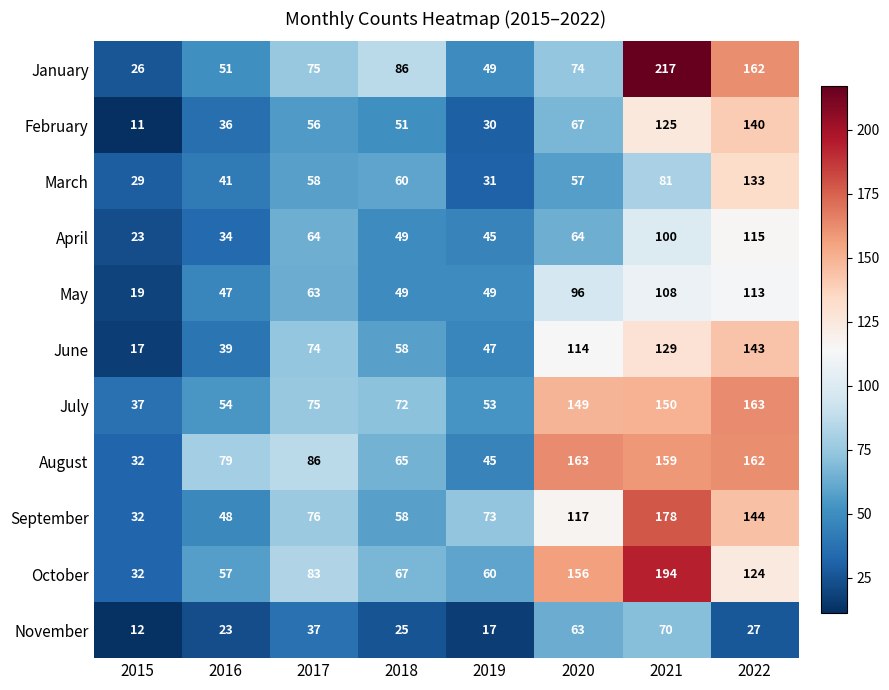

What is the total value across all series at 2016?

509